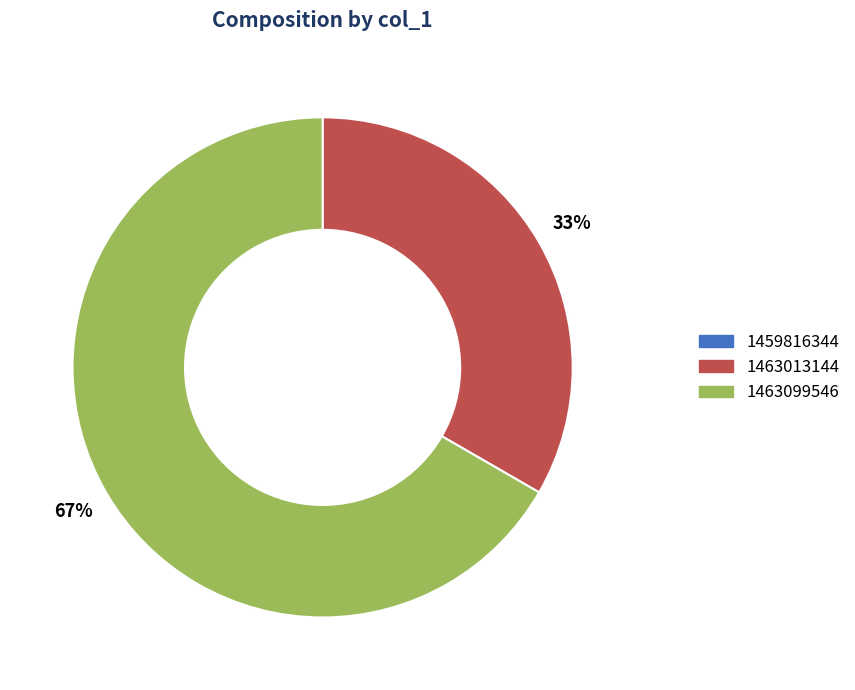

What is the ratio of the value at 1463099546 to the value at 1463013144?

2.0